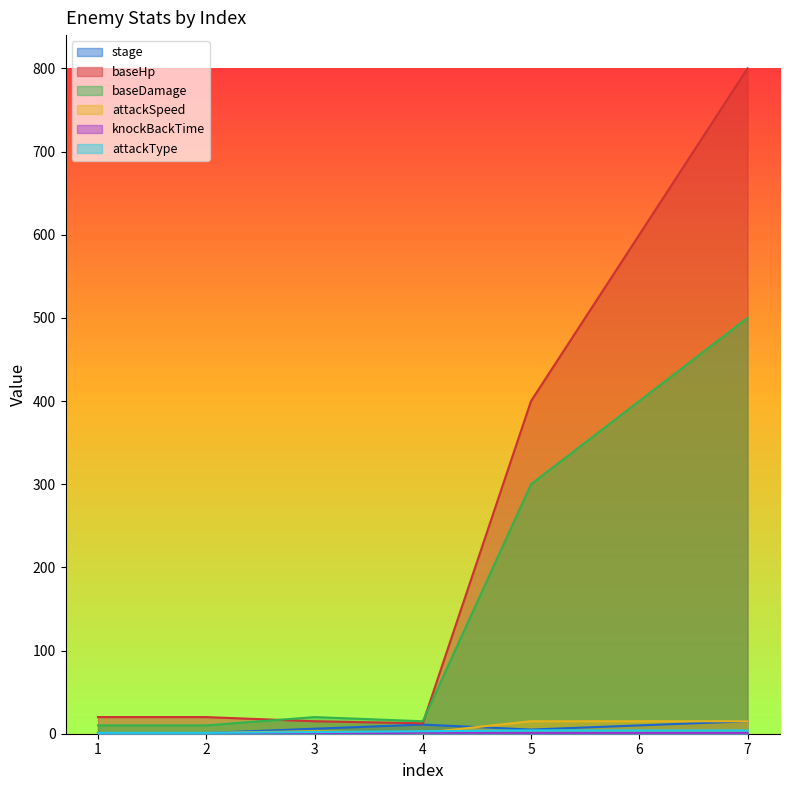

At which label is baseDamage closest to 255?

5